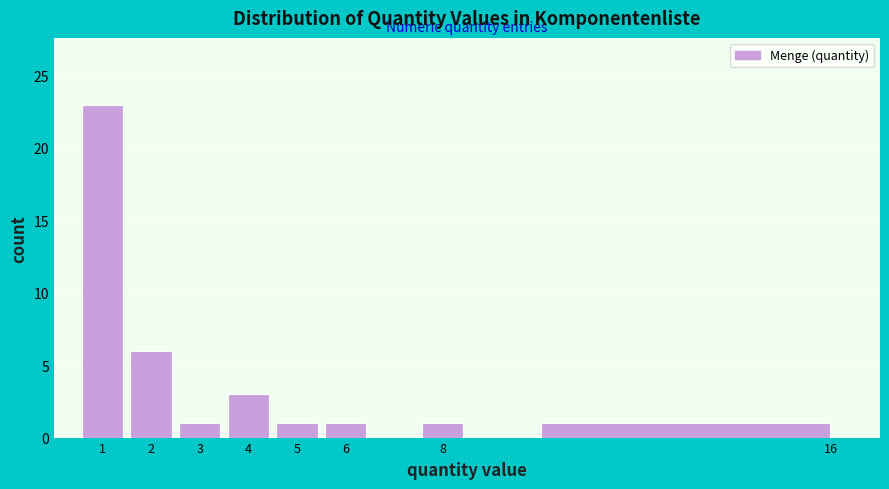

Reading left to right, list every bar in this chart as the range it spans on the x-axis followed by its height. The values are not printed on the chart, so give them approximately, as read against the axis.

0.5 to 1.5: 23
1.5 to 2.5: 6
2.5 to 3.5: 1
3.5 to 4.5: 3
4.5 to 5.5: 1
5.5 to 6.5: 1
6.5 to 7.5: 0
7.5 to 8.5: 1
8.5 to 9.5: 0
9.5 to 16.5: 1